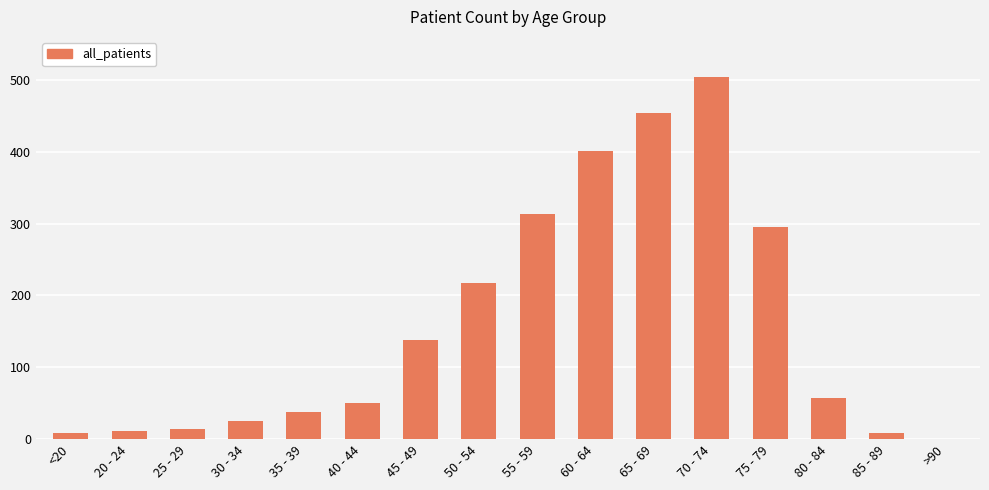

What is the sum of all values?

2534